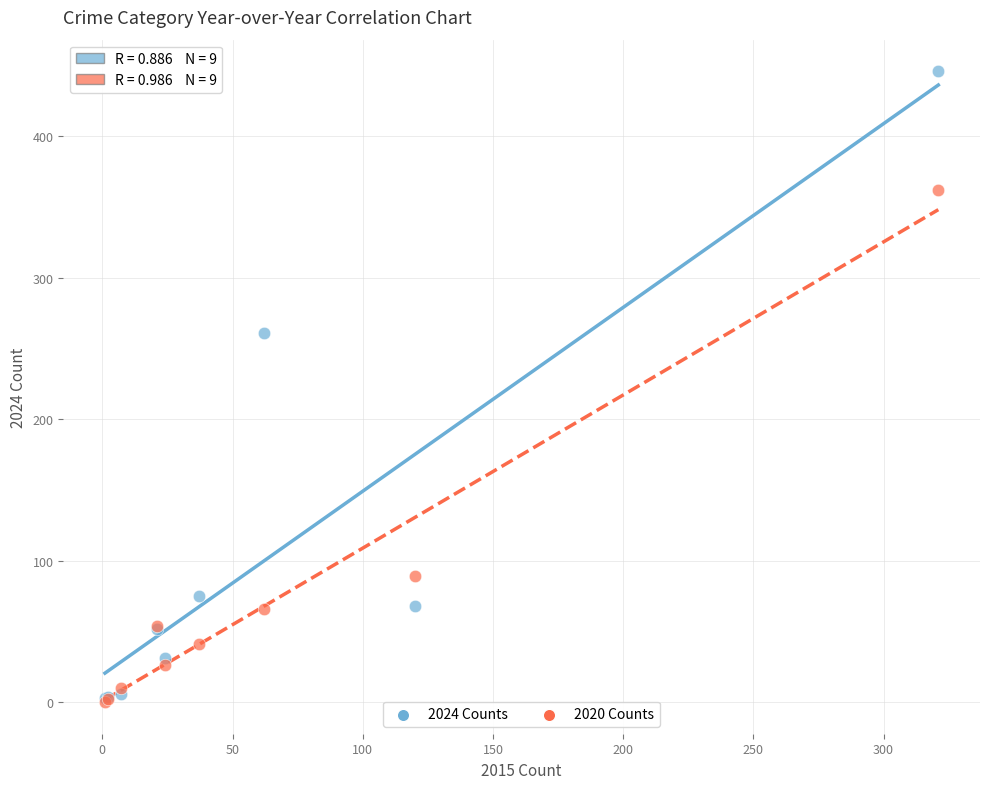

In the 2020 Counts series, what Y value is closest to 181?

89